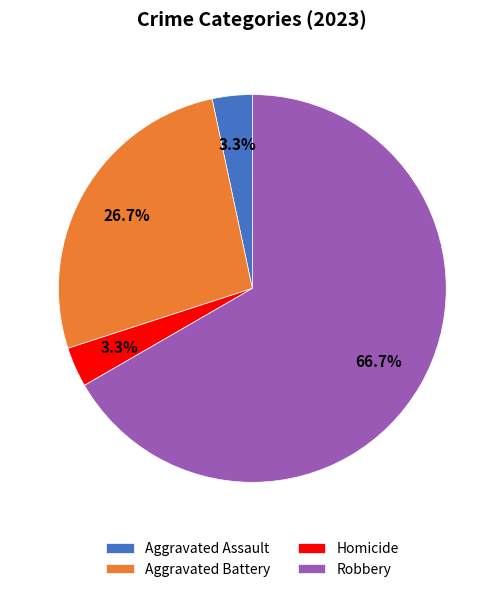

What is the largest slice in the pie chart?

Robbery